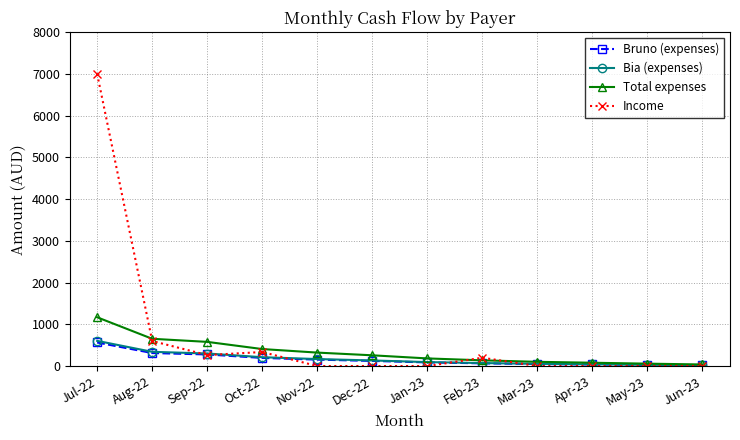

Is this an area chart (filled region under the line)?

No